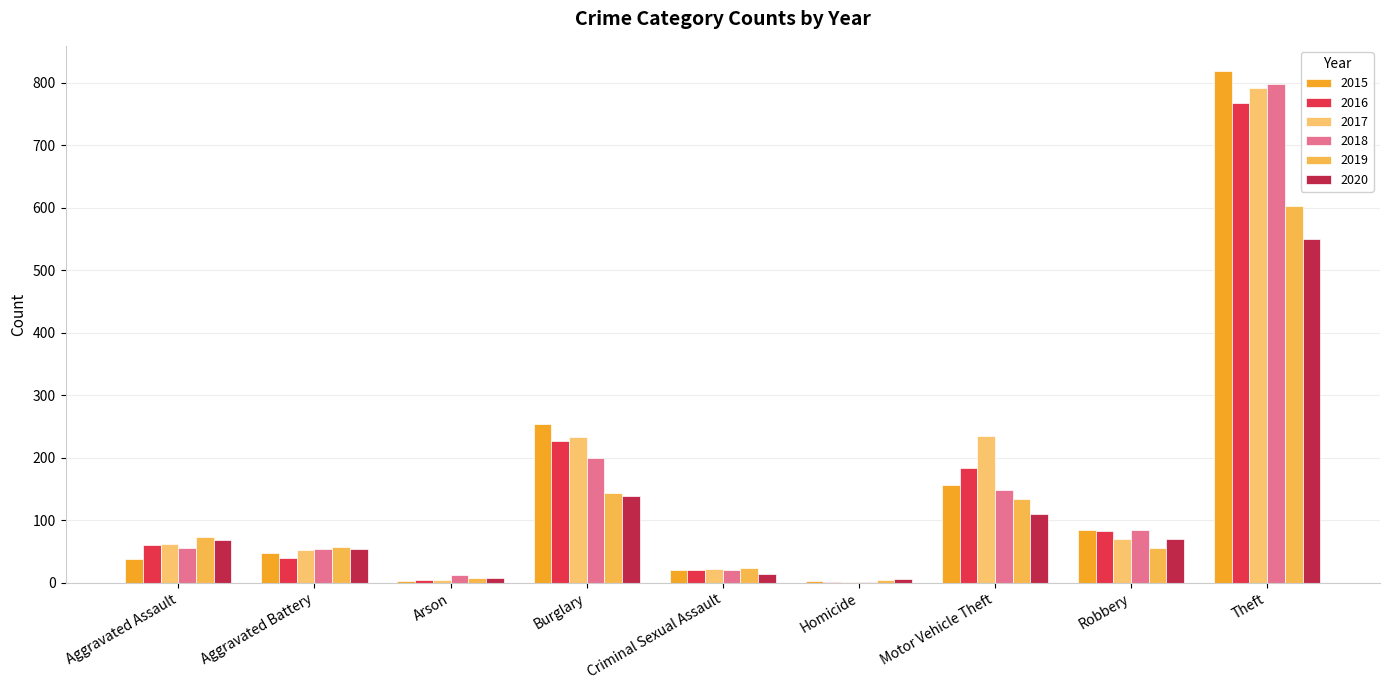

Which has a higher value, Robbery or Burglary?

Burglary